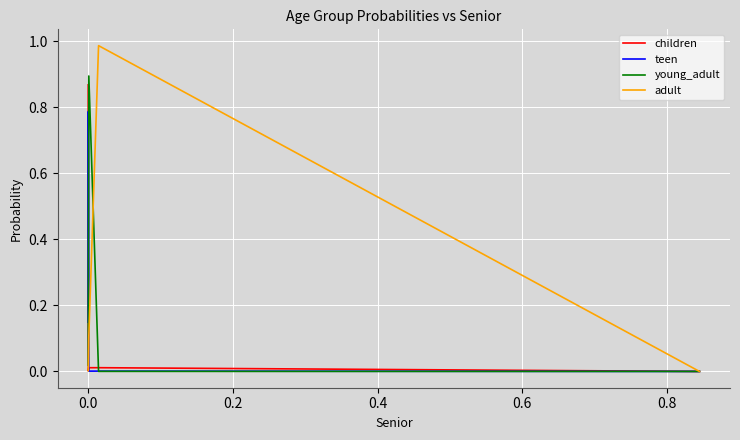

Which series has the widest spread of values?

adult